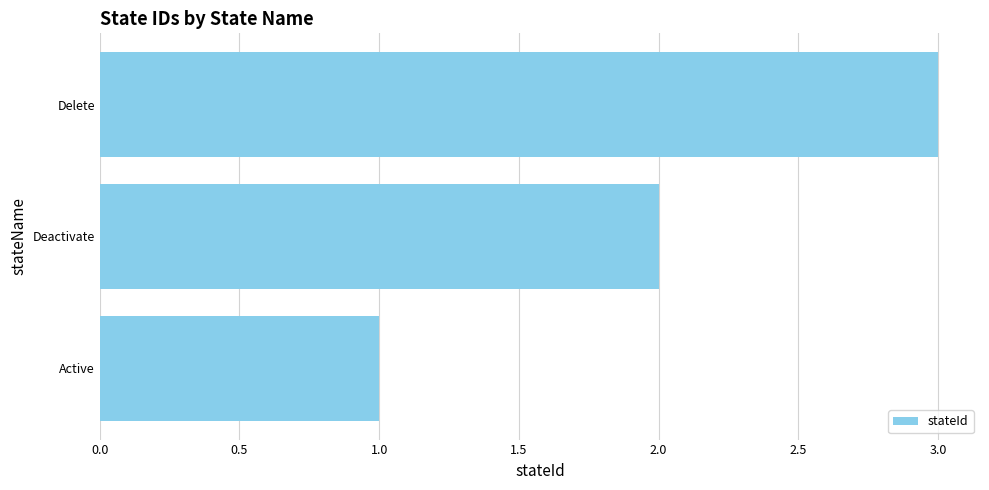

How many values are below 2?

1